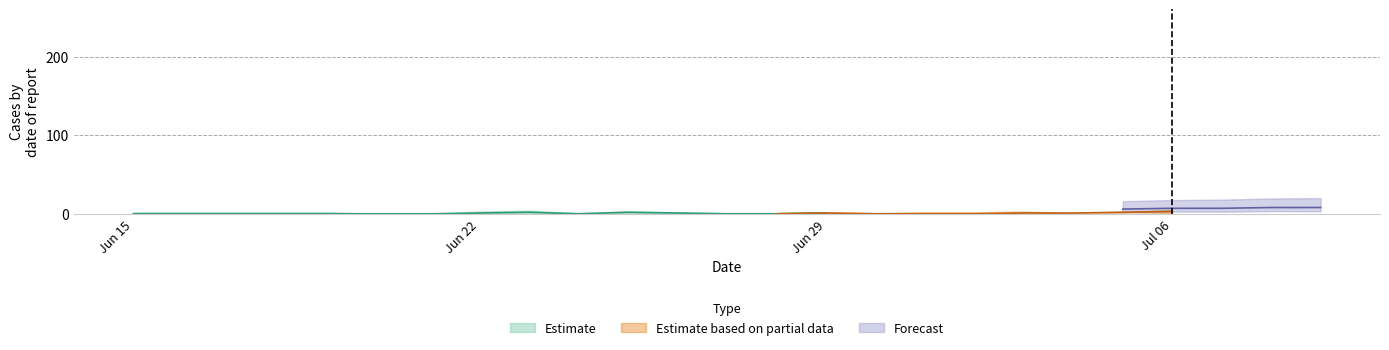

In ZH, how many points are higher than both neighbors (excluding endpoints)?

1